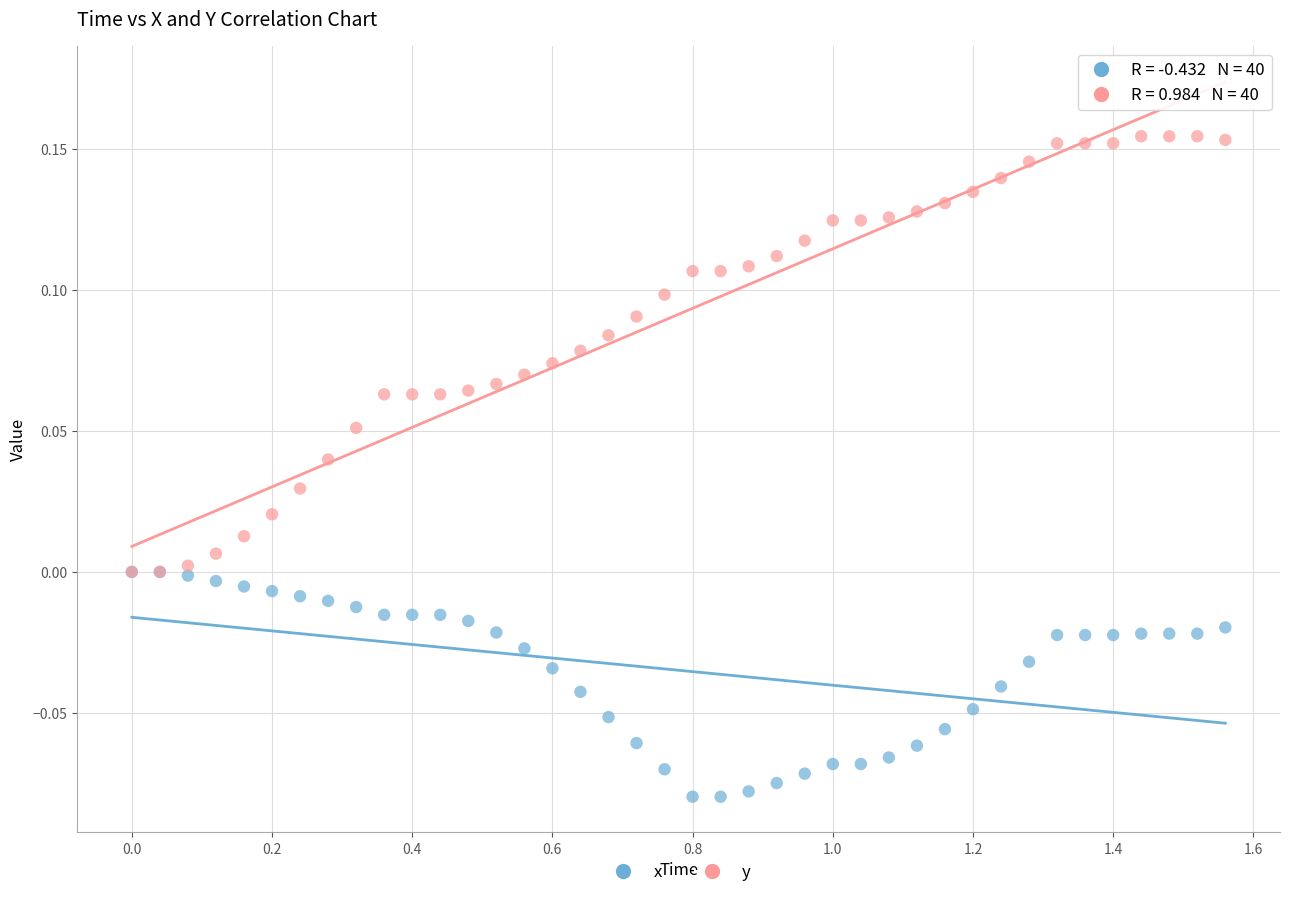

Which series has the widest spread of Y values?

y